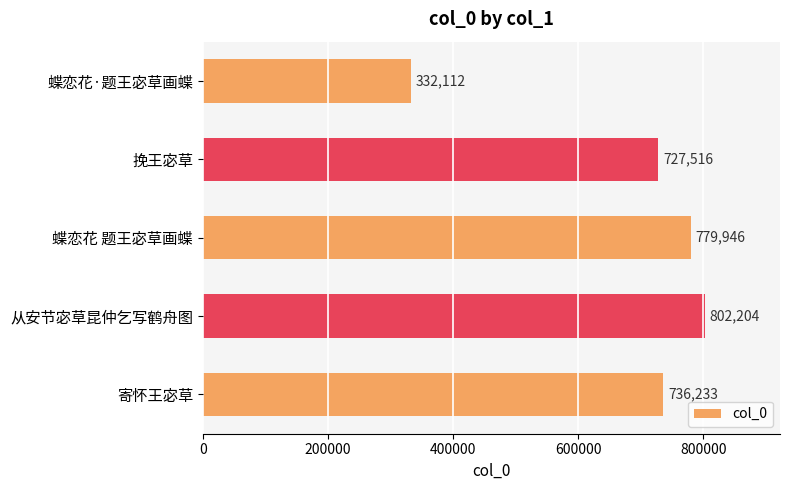

What is the change in value from 挽王宓草 to 从安节宓草昆仲乞写鹤舟图?

+74688